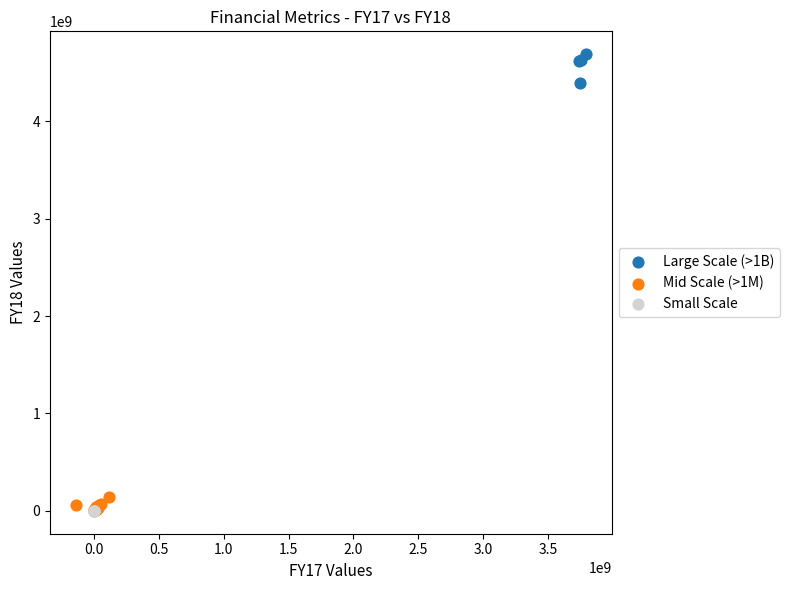

Which series contains the highest Y value?

Large Scale (>1B)